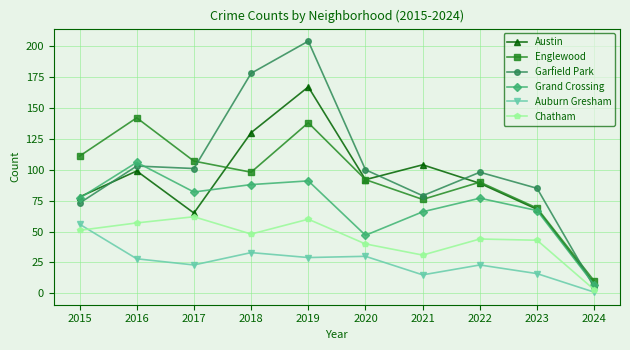

What is the highest value of the Auburn Gresham series?

56